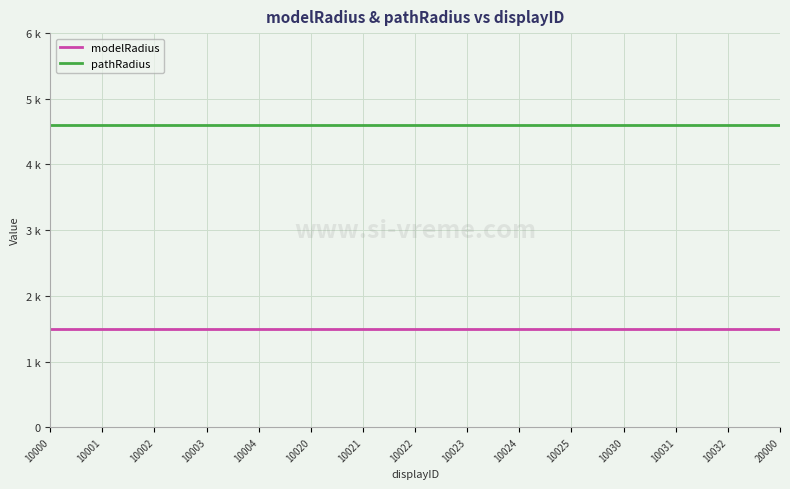

Which series has the largest total across all categories?

pathRadius